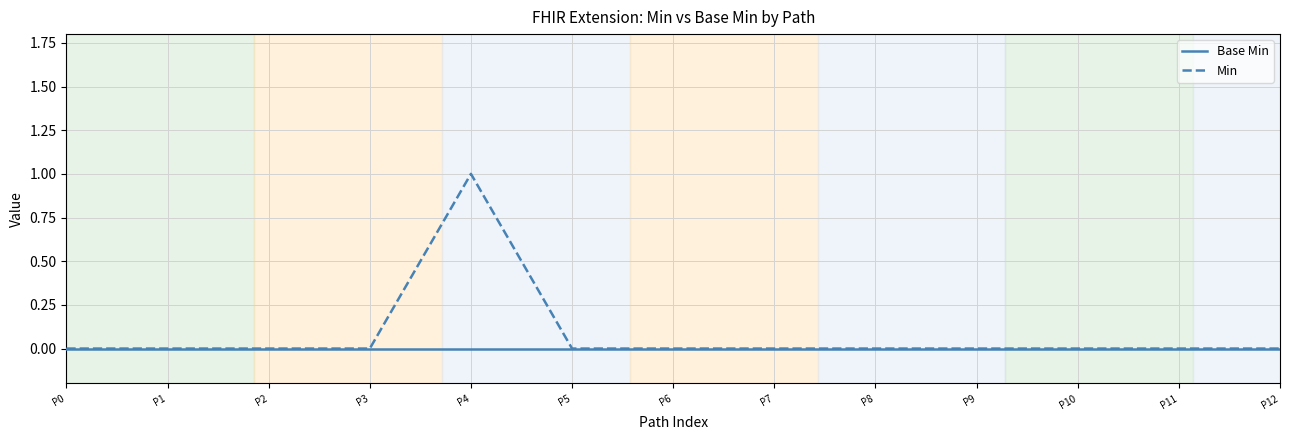

Is it true that Min equals 0 at P11?

True